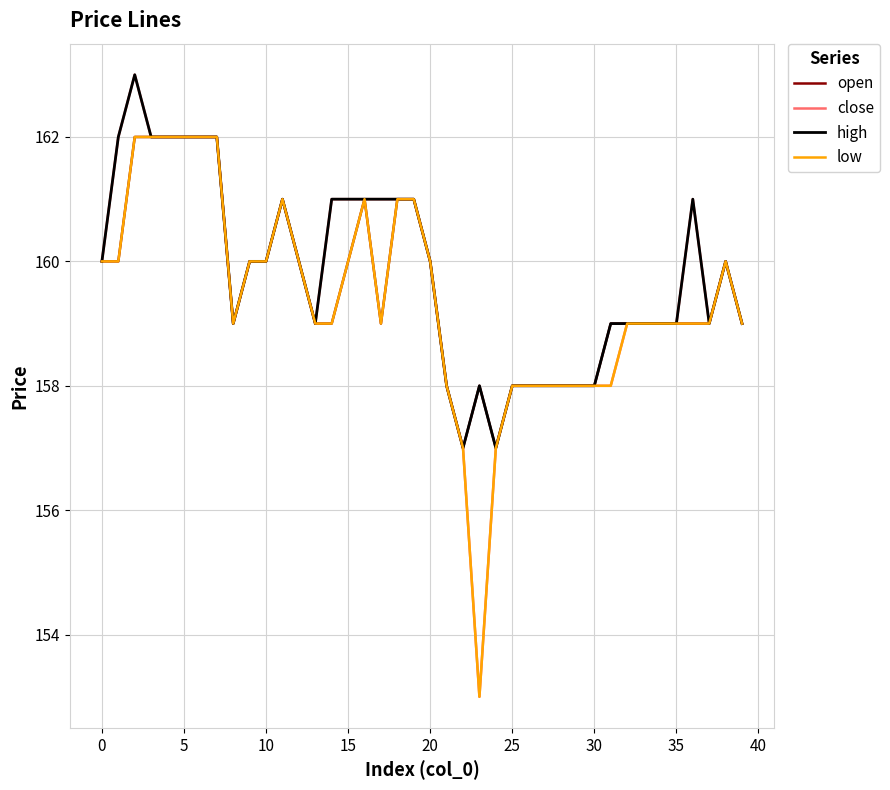

Which series has the widest spread of values?

close